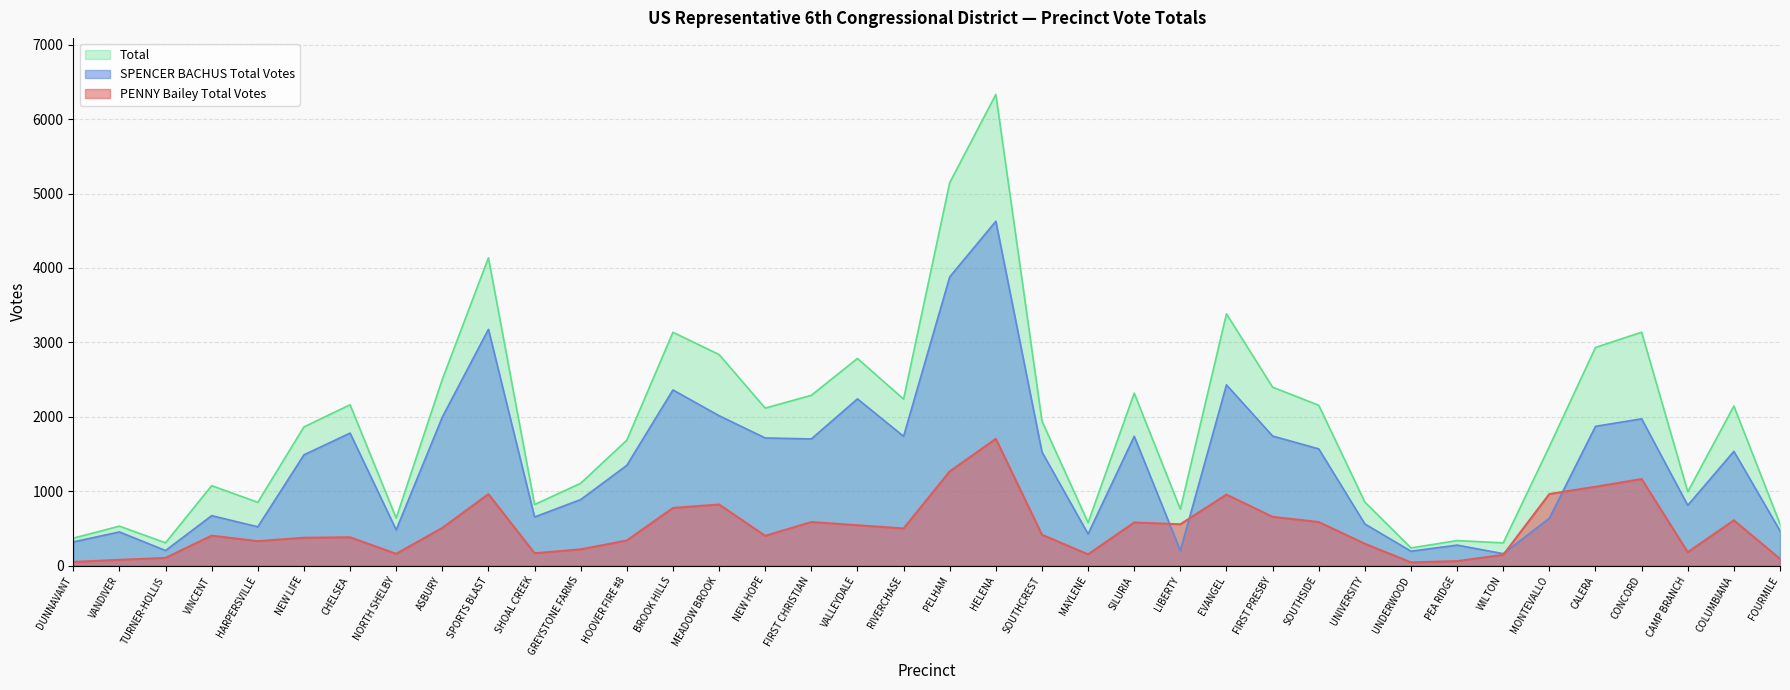

Which category has the highest value across all series?

HELENA